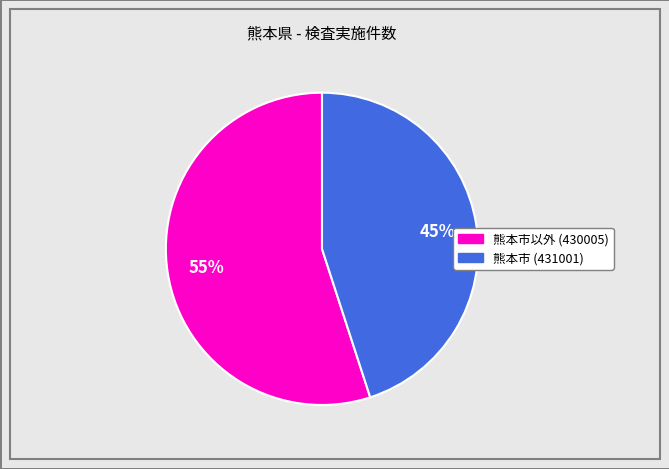

To the nearest percent, what is the difference between the largest and smallest slice percentages?

10%